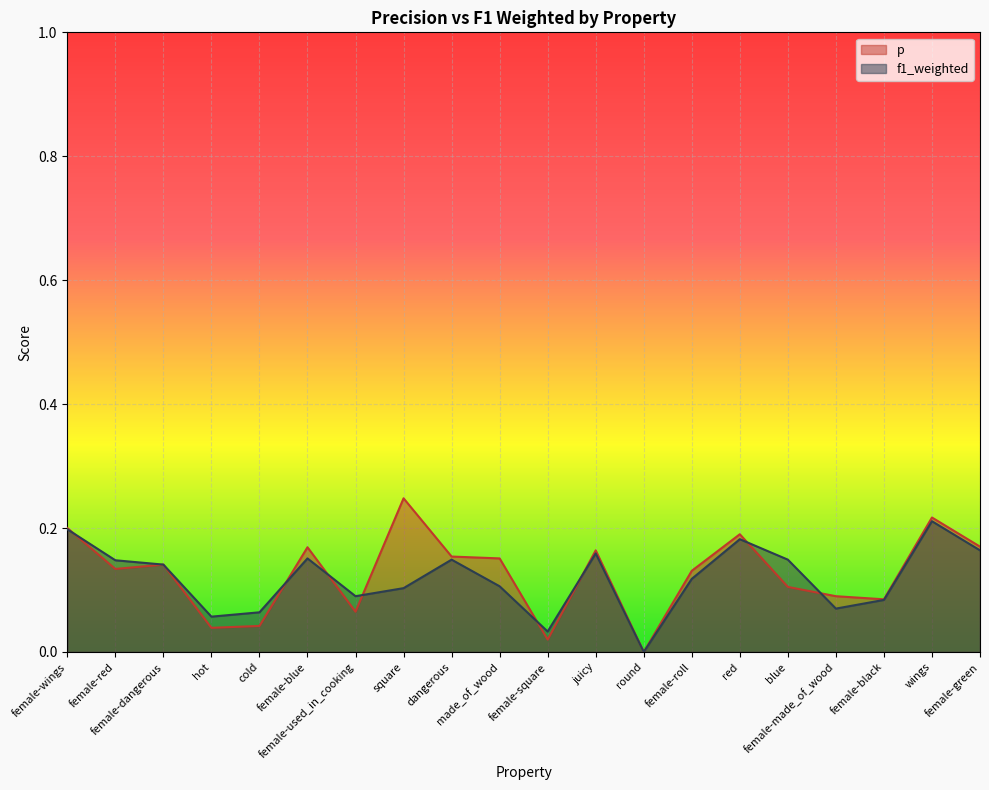

Which has a higher value, female-wings or wings?

wings